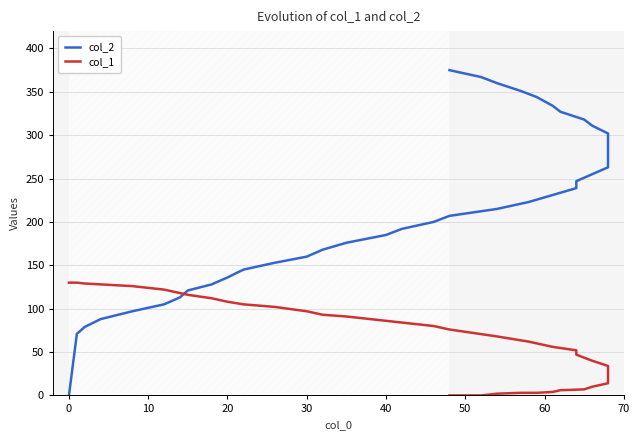

What is the sum of all col_1 values?

2534